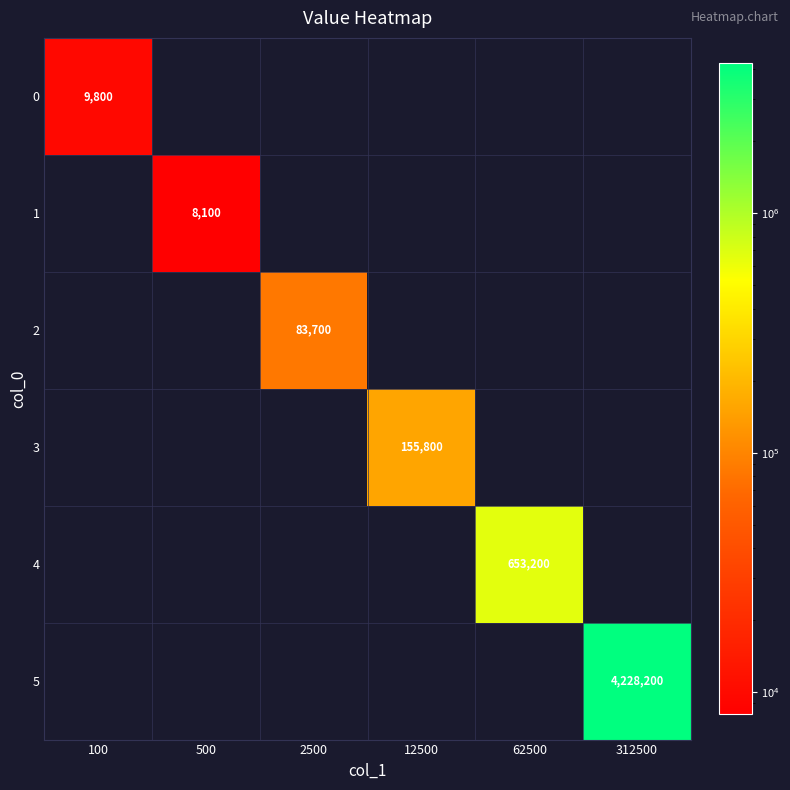

Which series changed the most between 12500 and 62500?

4